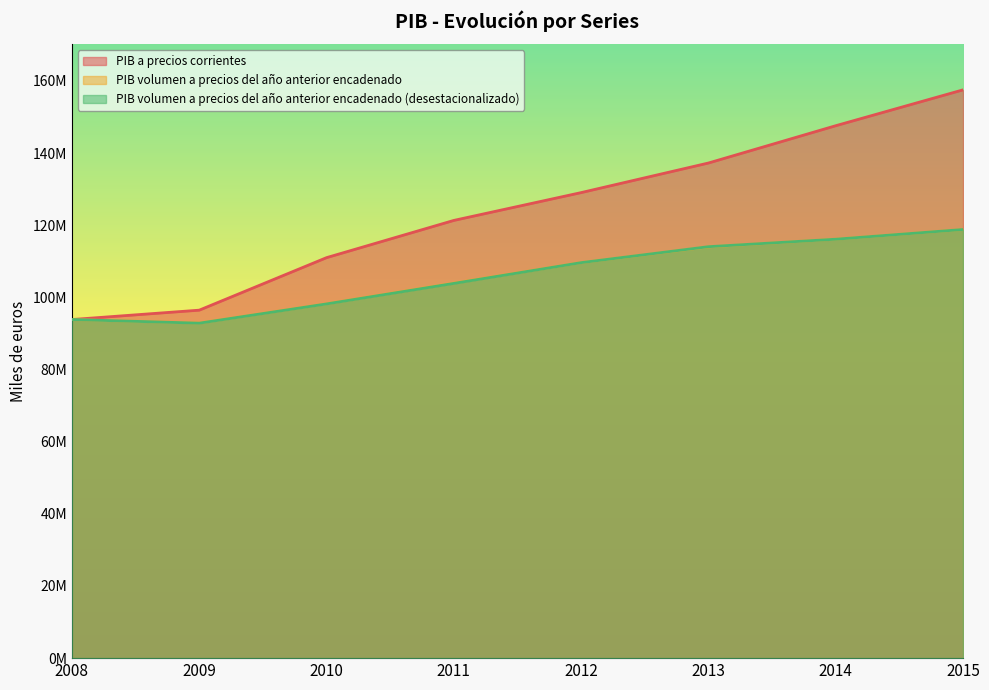

The value of PIB volumen a precios del año anterior encadenado at 2013 is 158233456. True or false?

False